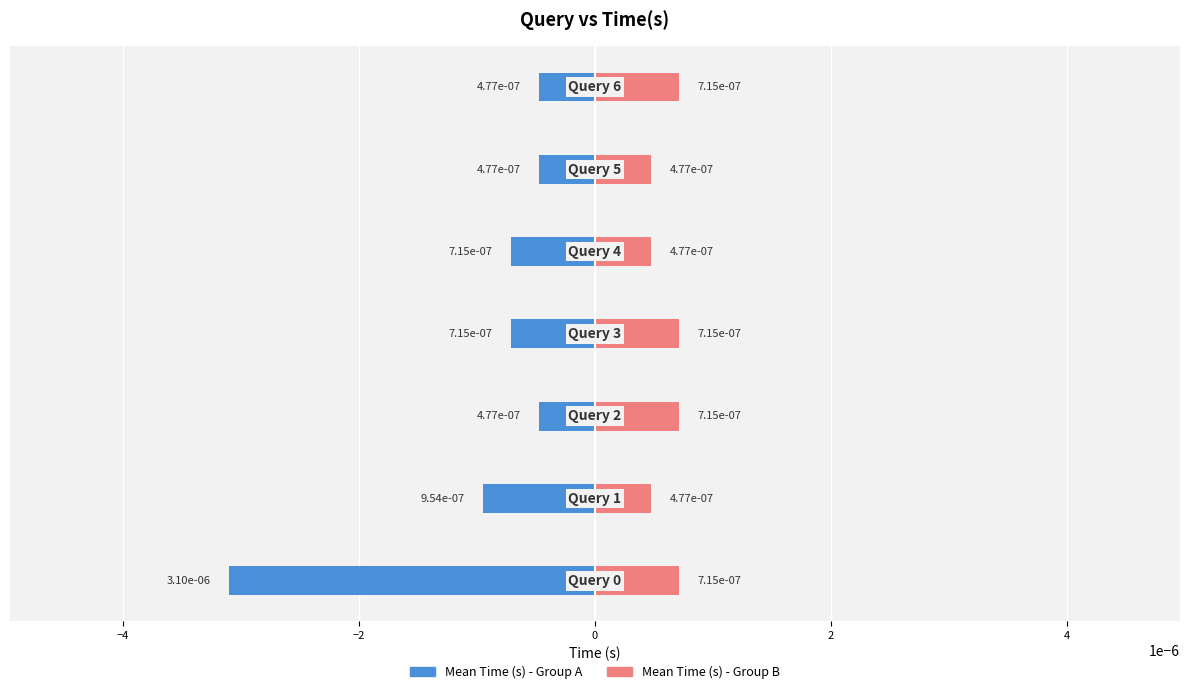

Is the value of Mean Time (s) - Group B at −6 greater than the value of Mean Time (s) - Group A at −6?

Yes